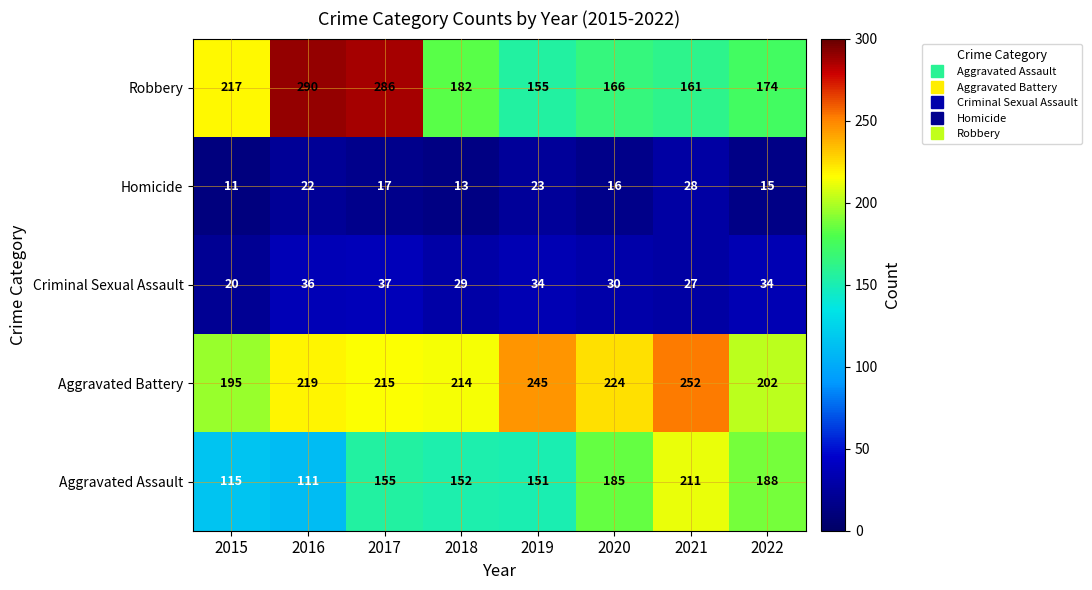

What is the sum of the Aggravated Assault values at 2016 and 2022?

299